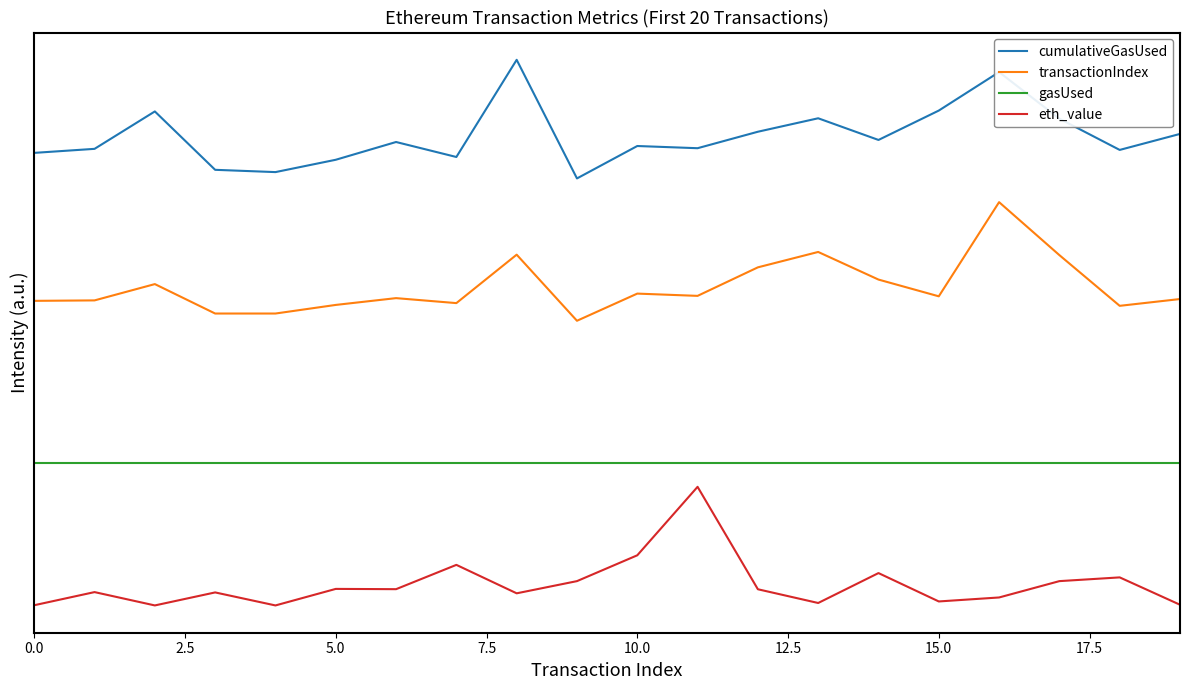

Where is cumulativeGasUsed nearest to the value 4?

12